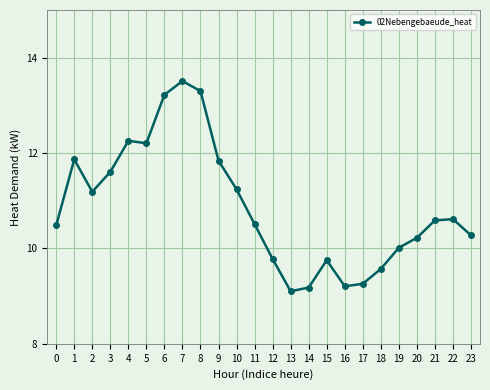

Where is the first local minimum?

2